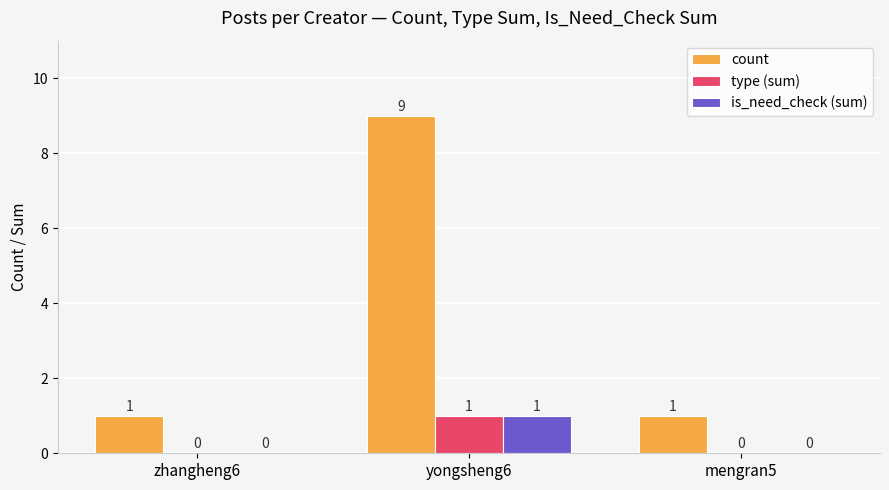

True or false: count has a value of 1 at zhangheng6.

True